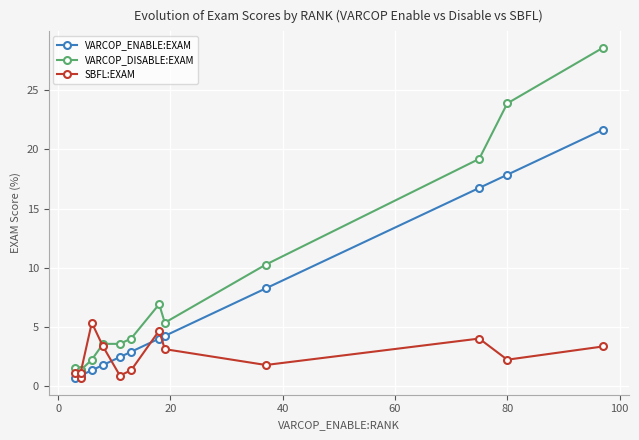

Does the chart display data point markers on the line(s)?

Yes